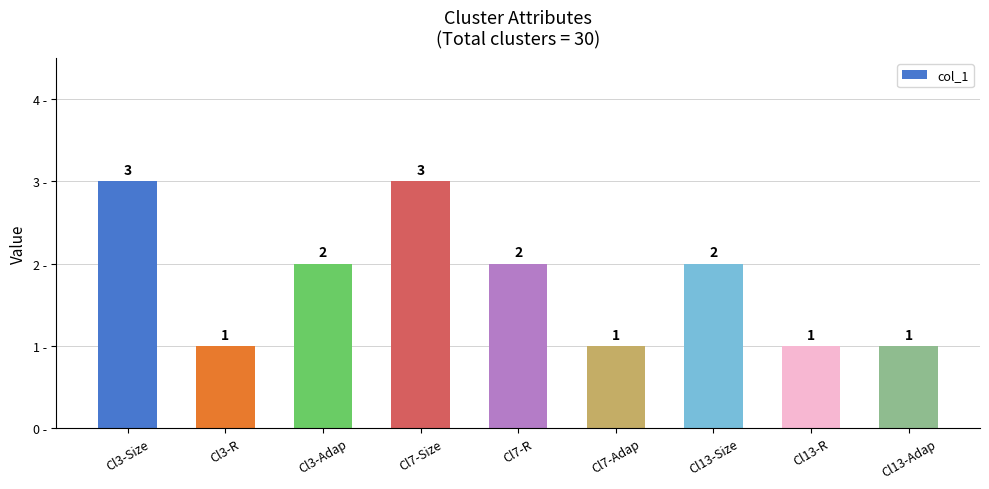

How many categories are shown in the chart?

9